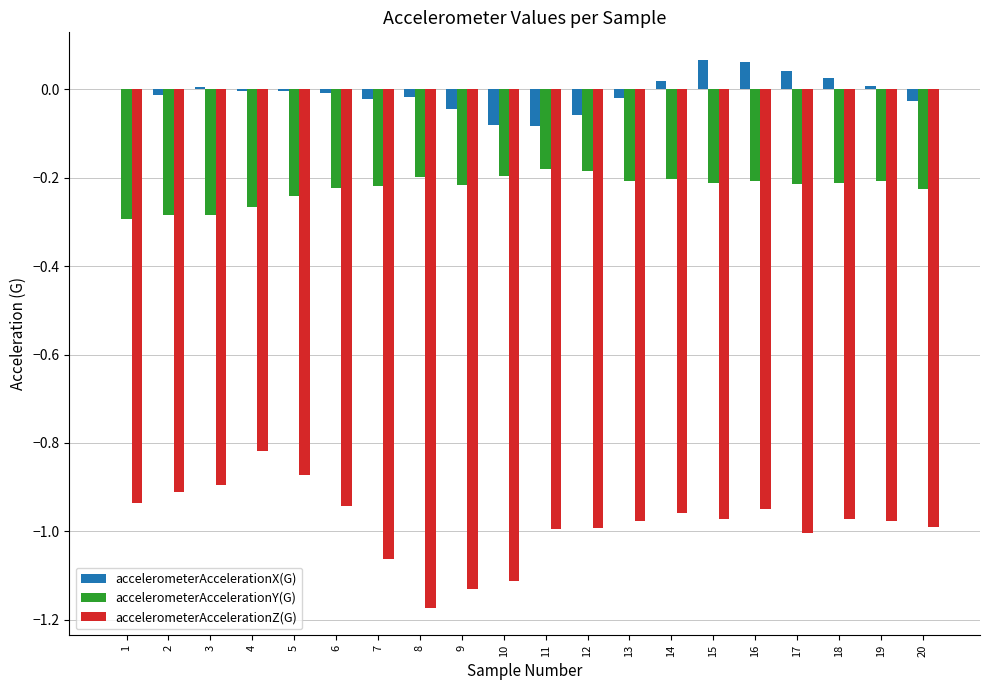

How many data points does each series have?

20